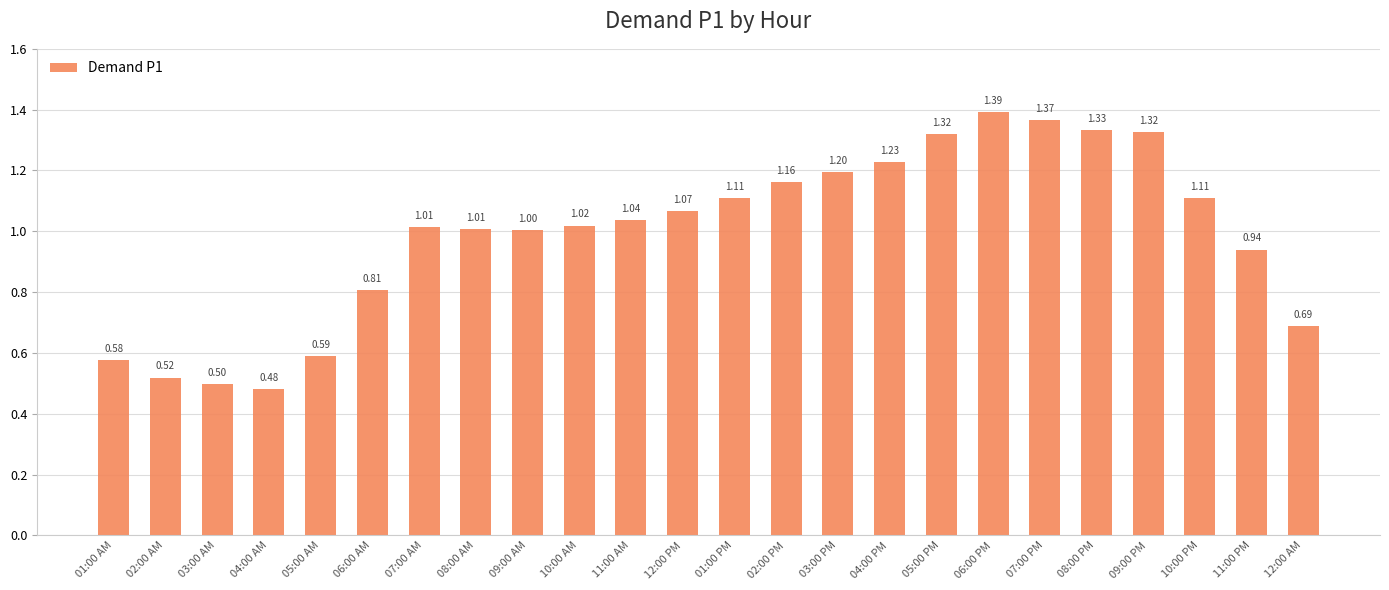

Is it true that the value at 10:00 AM is 1.0?

True